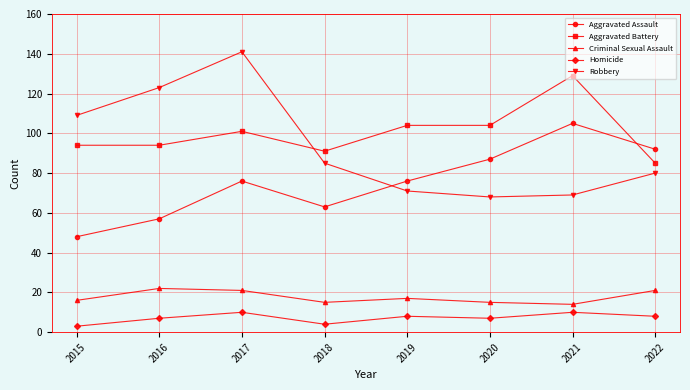

What value does the Criminal Sexual Assault series have at 2017?

21